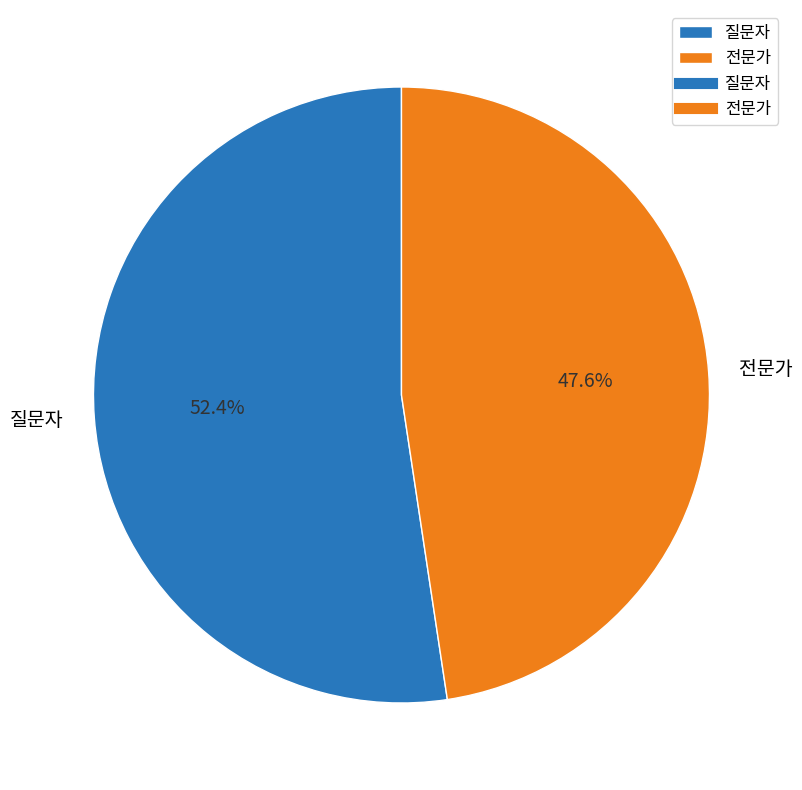

Is there any slice that represents more than half of the pie?

Yes